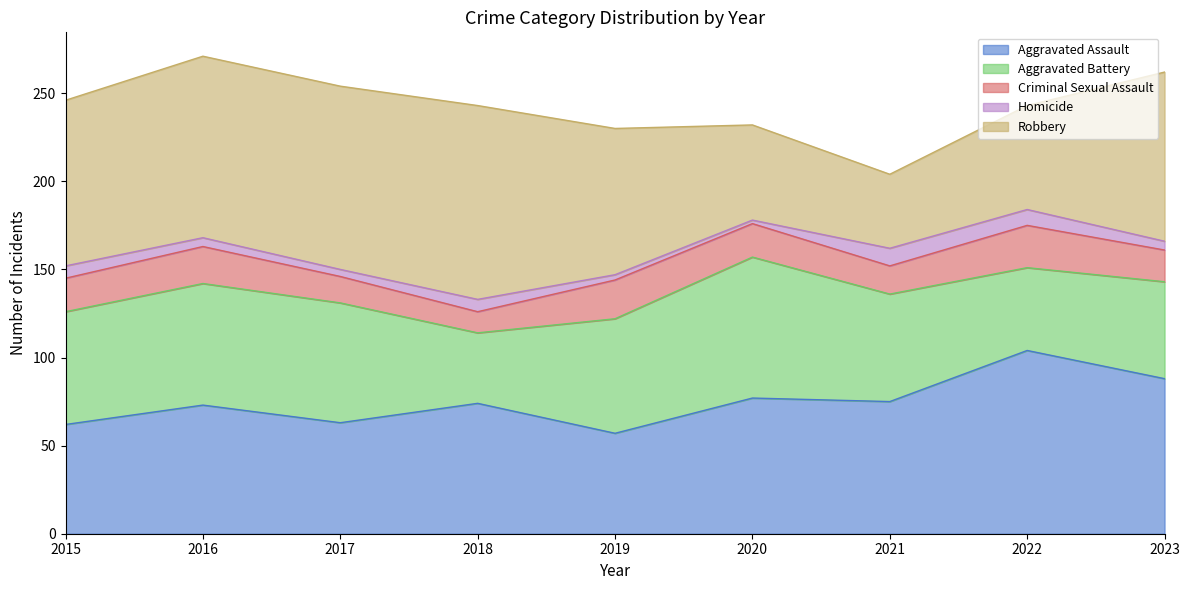

Which series has the largest total across all categories?

Robbery